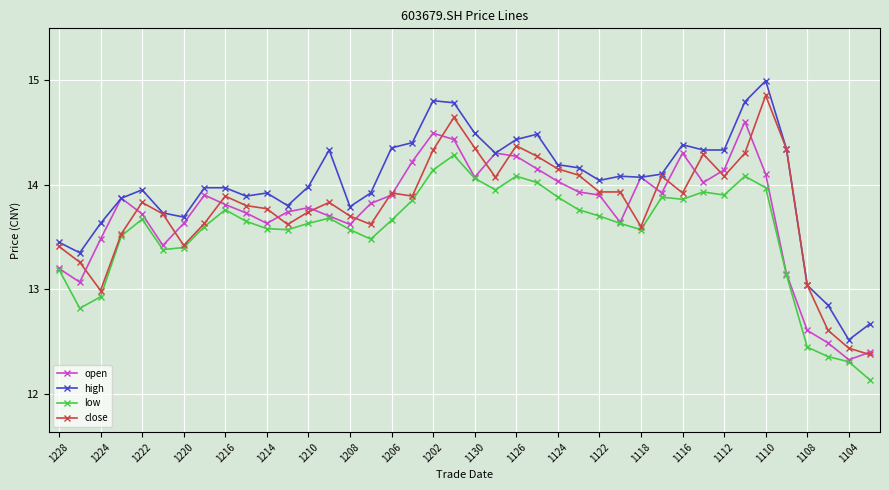

True or false: low and high cross at least once.

False